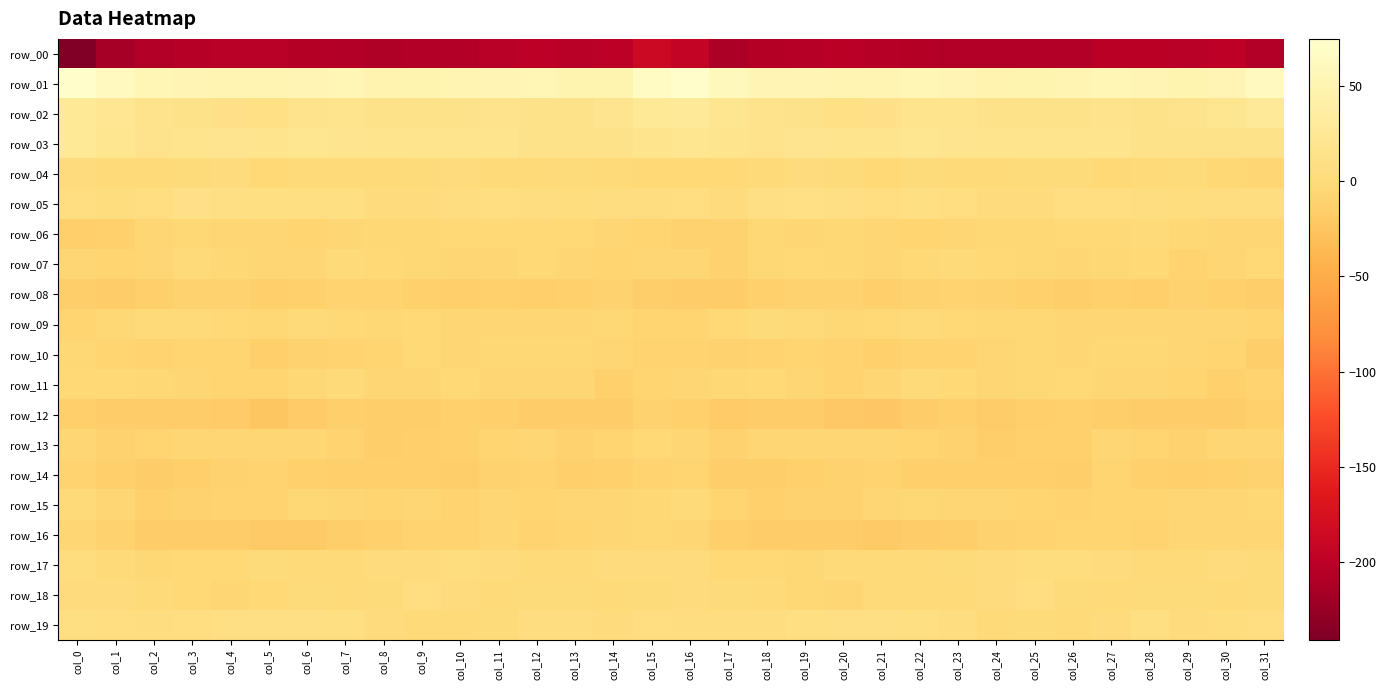

The value of row_19 at col_11 is -0.2. True or false?

False